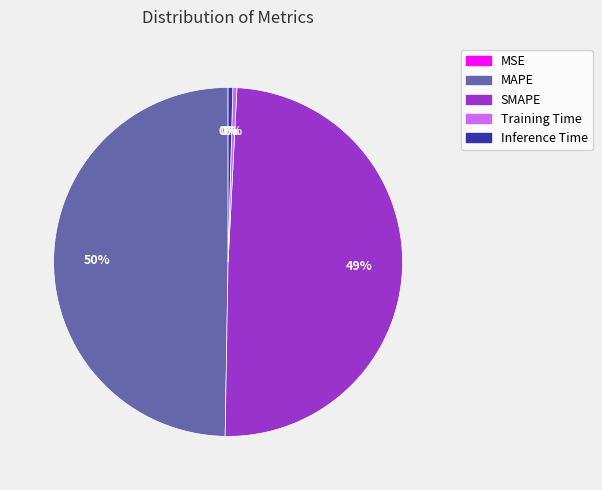

The SMAPE slice represents 49% of the pie. True or false?

True